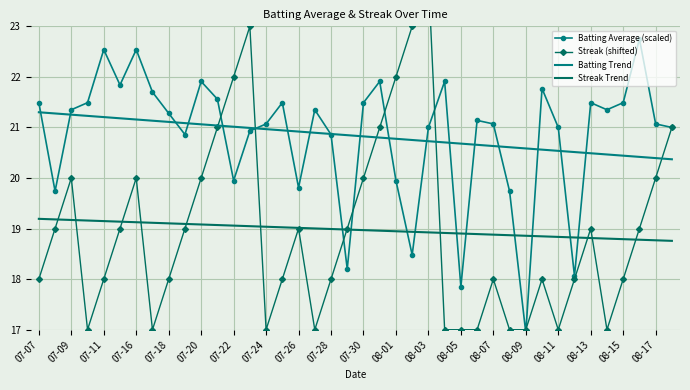

Reading left to right, what are all the values shown in this chart?

Batting Average (scaled): 21.5	19.7	21.3	21.5	22.5	21.8	22.5	21.7	21.3	20.9	21.9	21.6	19.9	20.9	21.1	21.5	19.8	21.3	20.9	18.2	21.5	21.9	19.9	18.5	21.0	21.9	17.9	21.1	21.1	19.7	16.9	21.8	21.0	18.1	21.5	21.3	21.5	22.8	21.1	21.0
Streak (shifted): 18.0	19.0	20.0	17.0	18.0	19.0	20.0	17.0	18.0	19.0	20.0	21.0	22.0	23.0	17.0	18.0	19.0	17.0	18.0	19.0	20.0	21.0	22.0	23.0	24.0	17.0	17.0	17.0	18.0	17.0	17.0	18.0	17.0	18.0	19.0	17.0	18.0	19.0	20.0	21.0
Batting Trend: 21.3	21.3	21.3	21.2	21.2	21.2	21.2	21.1	21.1	21.1	21.1	21.0	21.0	21.0	21.0	20.9	20.9	20.9	20.9	20.8	20.8	20.8	20.8	20.8	20.7	20.7	20.7	20.7	20.6	20.6	20.6	20.6	20.5	20.5	20.5	20.5	20.4	20.4	20.4	20.4
Streak Trend: 19.2	19.2	19.2	19.2	19.1	19.1	19.1	19.1	19.1	19.1	19.1	19.1	19.1	19.0	19.0	19.0	19.0	19.0	19.0	19.0	19.0	19.0	18.9	18.9	18.9	18.9	18.9	18.9	18.9	18.9	18.9	18.8	18.8	18.8	18.8	18.8	18.8	18.8	18.8	18.8